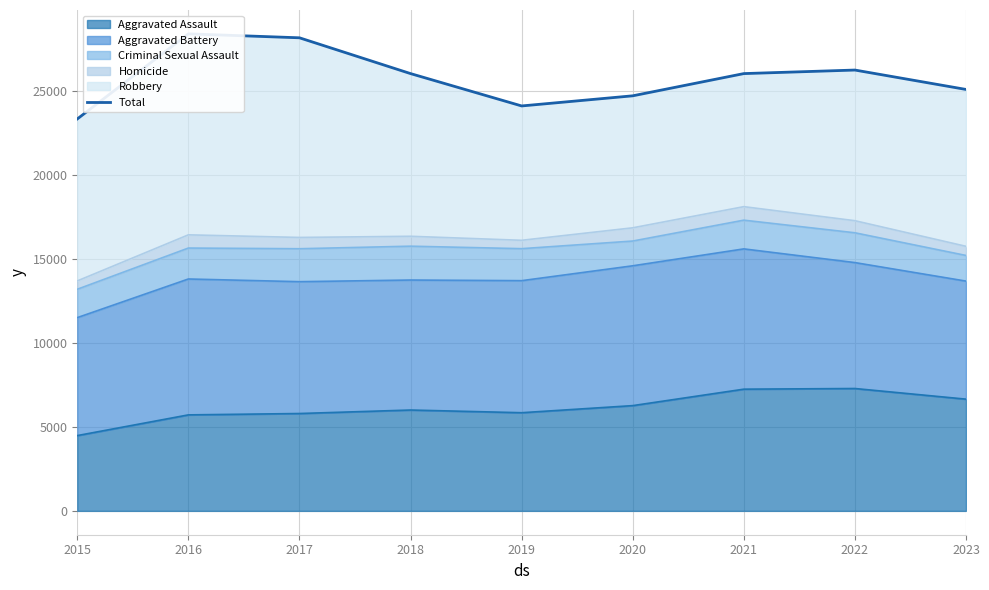

Which has a higher value, 2020 or 2023?

2023